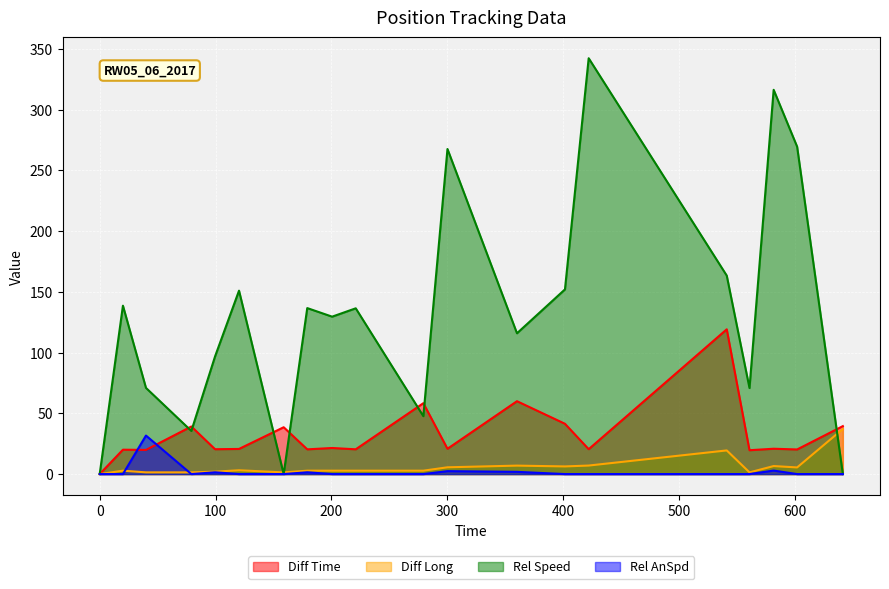

What position from the left is 200.58?

9